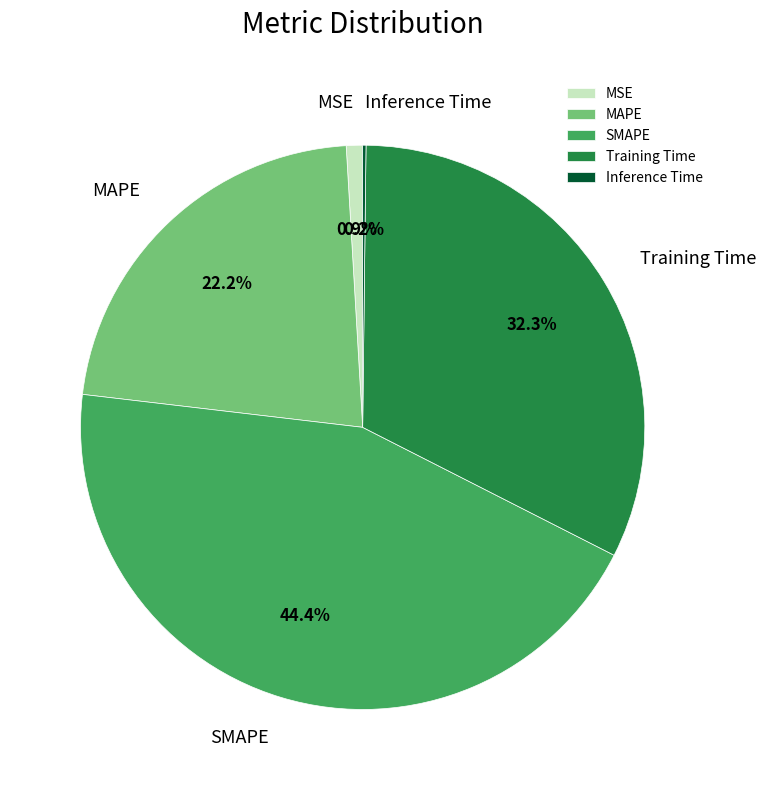

True or false: Training Time accounts for 32% of the total.

True